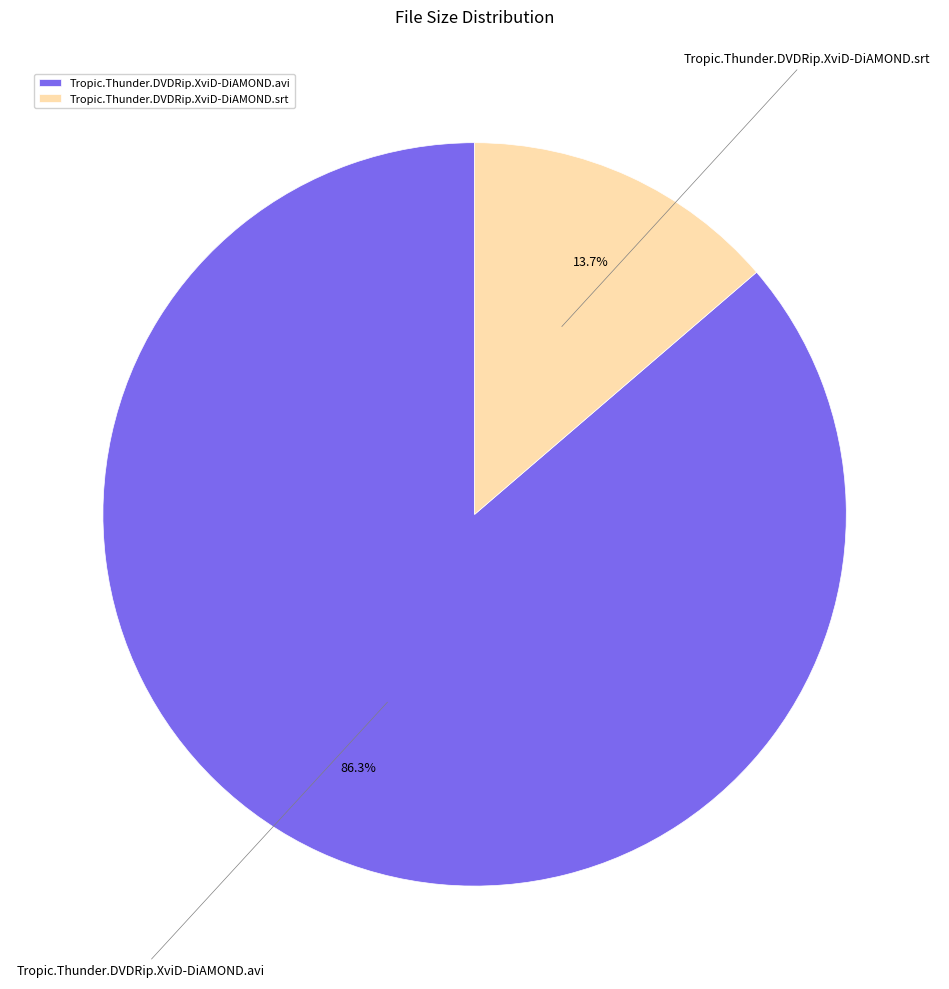

To the nearest percent, what portion does Tropic.Thunder.DVDRip.XviD-DiAMOND.srt represent?

14%